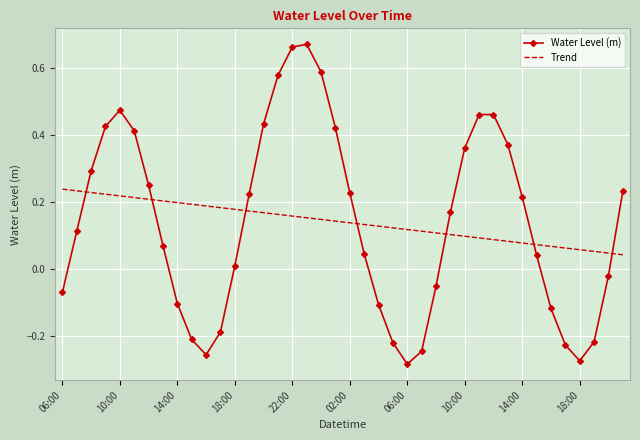

Which series has the largest range (max minus min)?

Water Level (m)